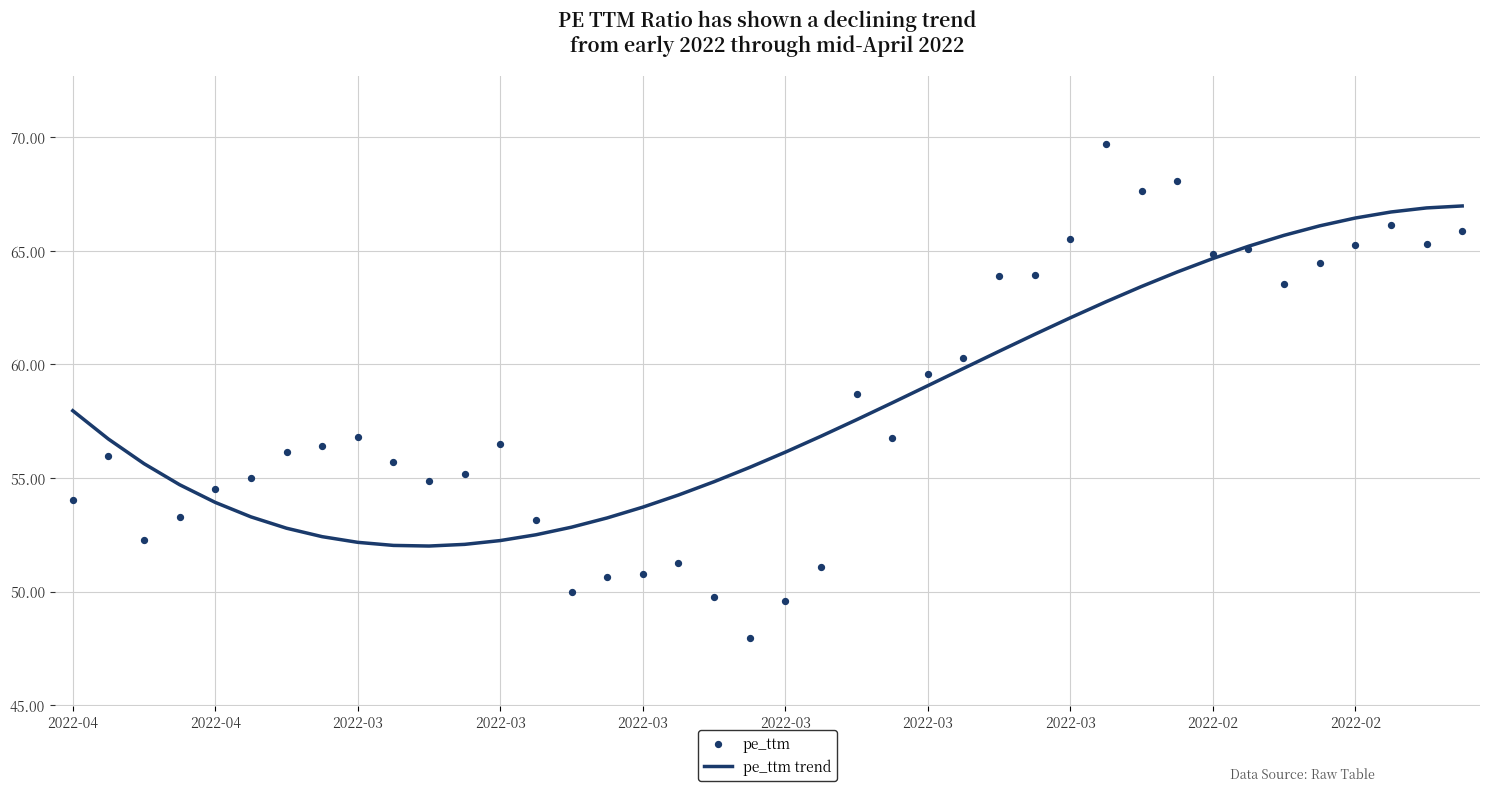

Which series has the largest Y range (max minus min)?

pe_ttm